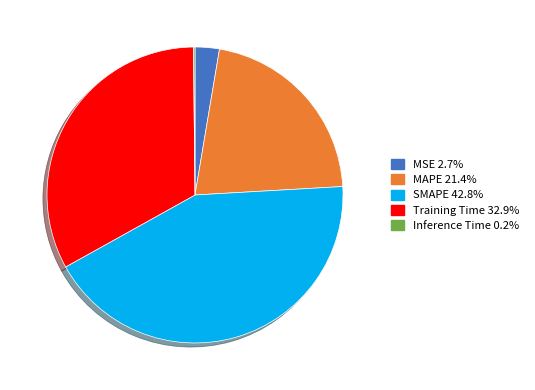

Is there a majority slice in this chart?

No